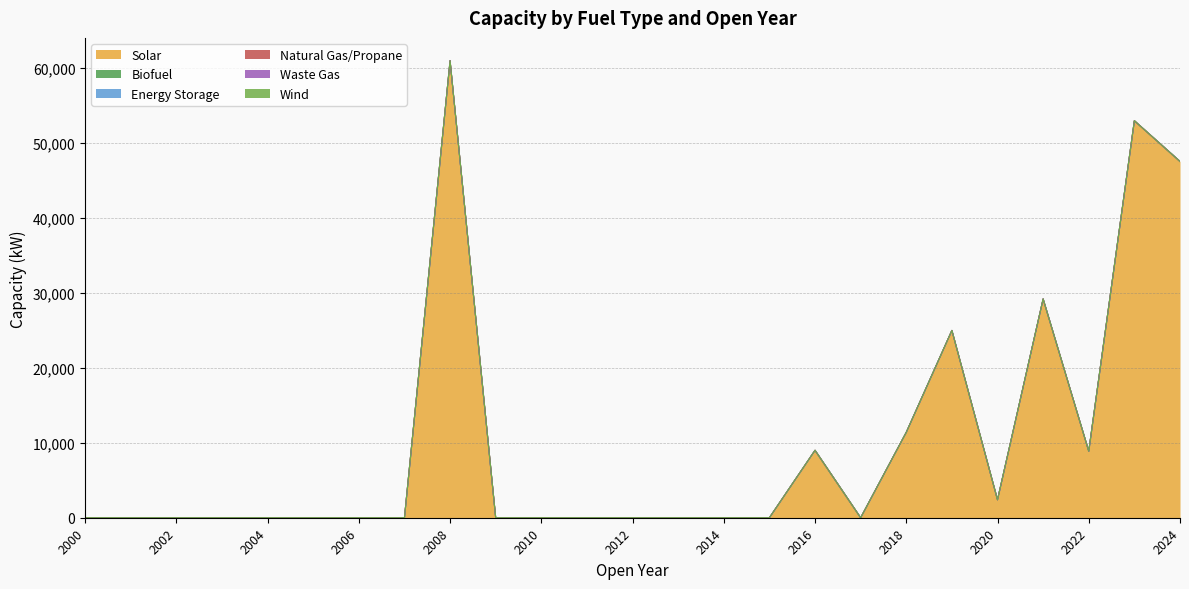

At which category is the sum across all series the highest?

2008